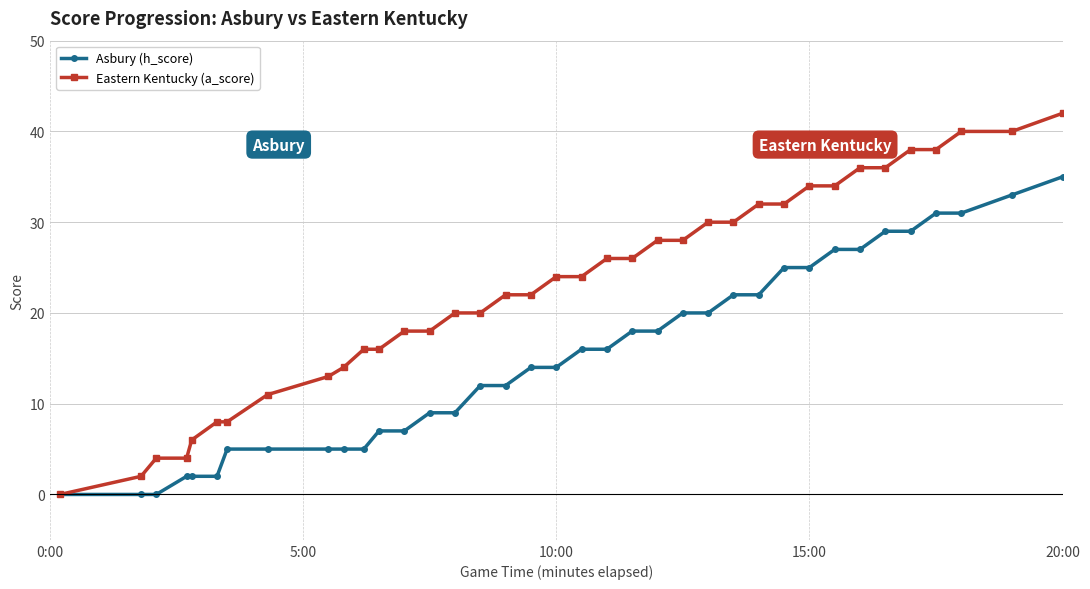

What are all the series names shown in the legend?

Asbury (h_score), Eastern Kentucky (a_score)